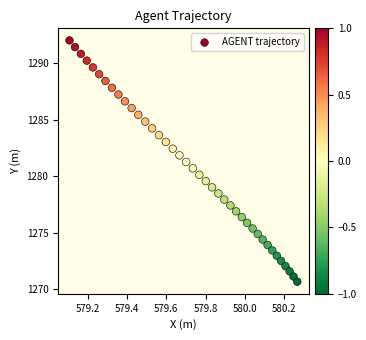

What is the range of X values (max minus min)?

1.2